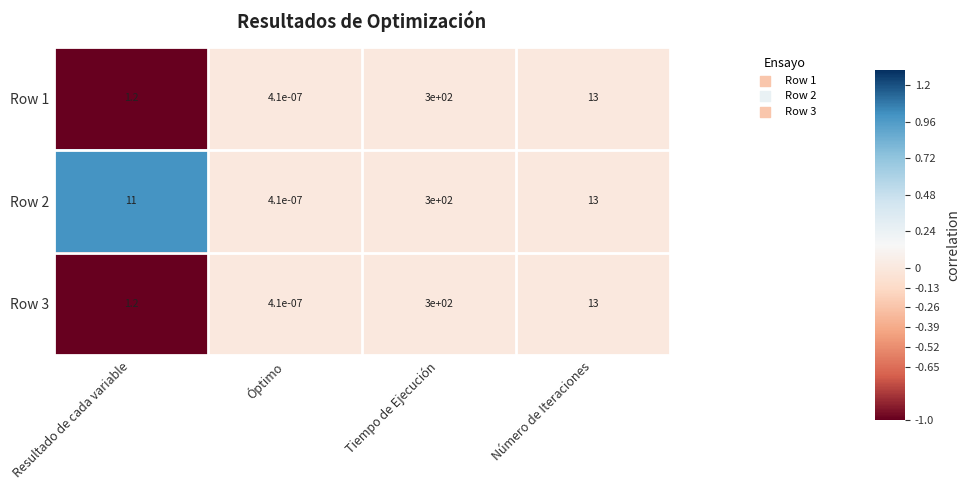

Which category has the highest value across all series?

Tiempo de Ejecución